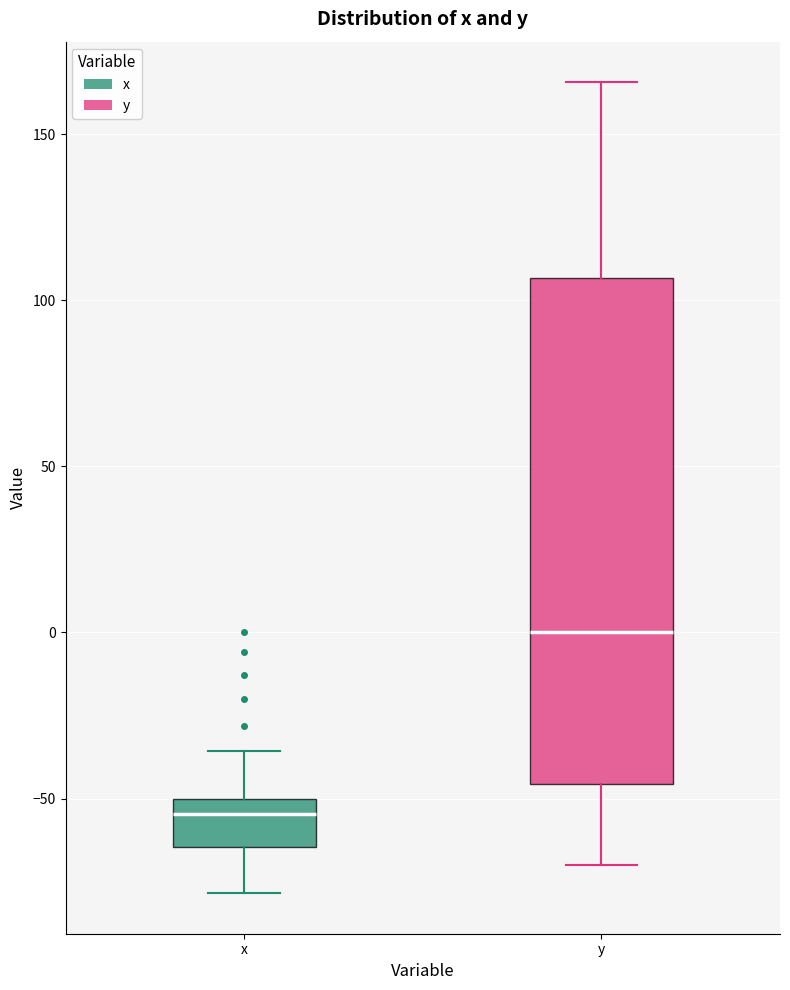

Comparing the boxes themselves (not the whiskers), which one is the tallest?

y